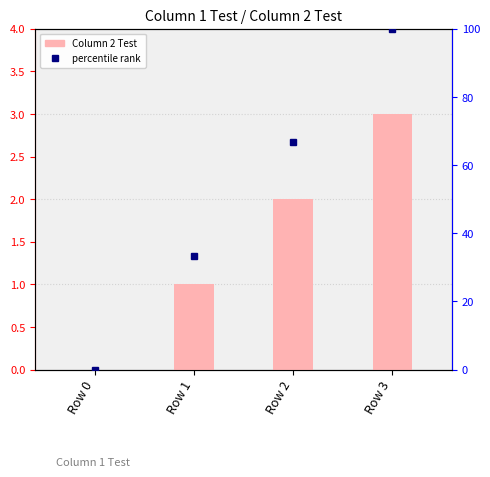

Count the number of values greater than 2.

1